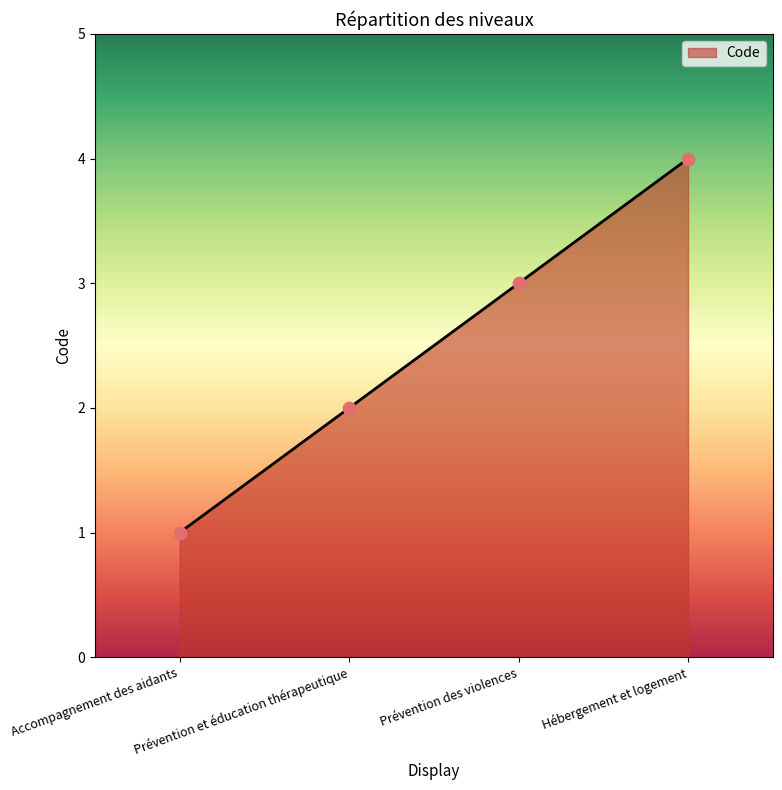

What is the ratio of the value at Hébergement et logement to the value at Prévention et éducation thérapeutique?

2.0